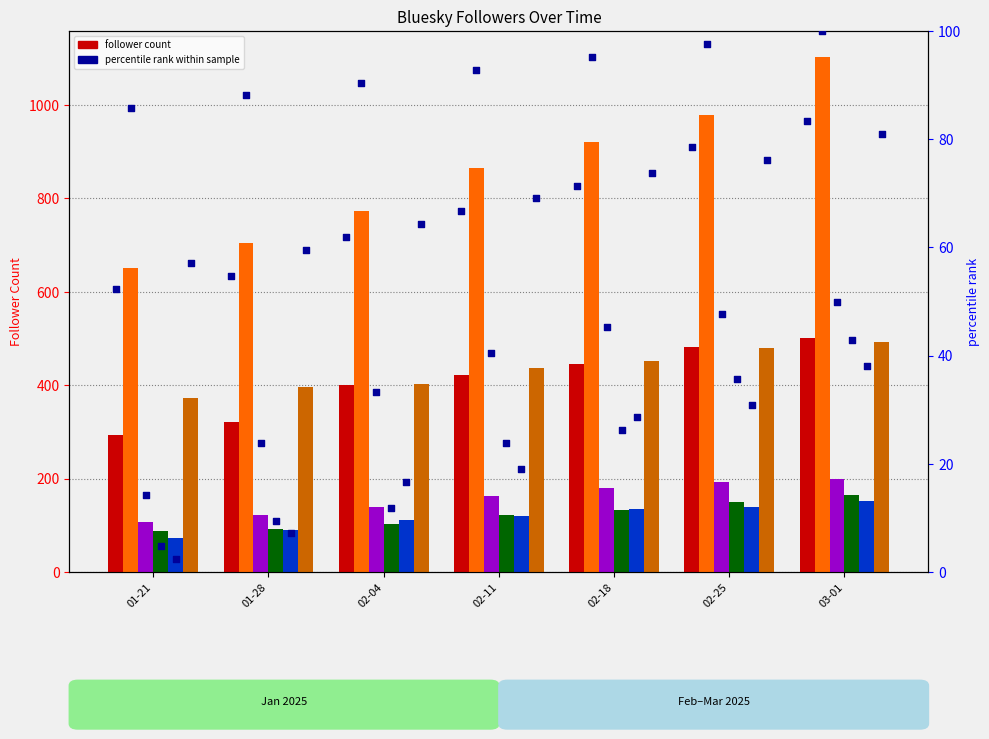

Is the value of powertochange.org.uk at 02-11 greater than the value of bristolgreenparty.bsky.social at 03-01?

No